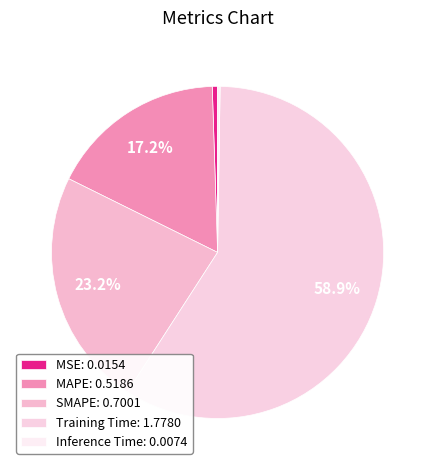

What percentage is the MSE slice, to the nearest percent?

1%